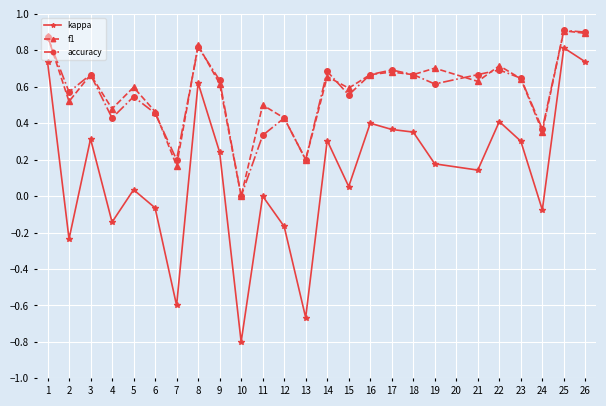

True or false: f1 has a value of 0.9 at 25.

True